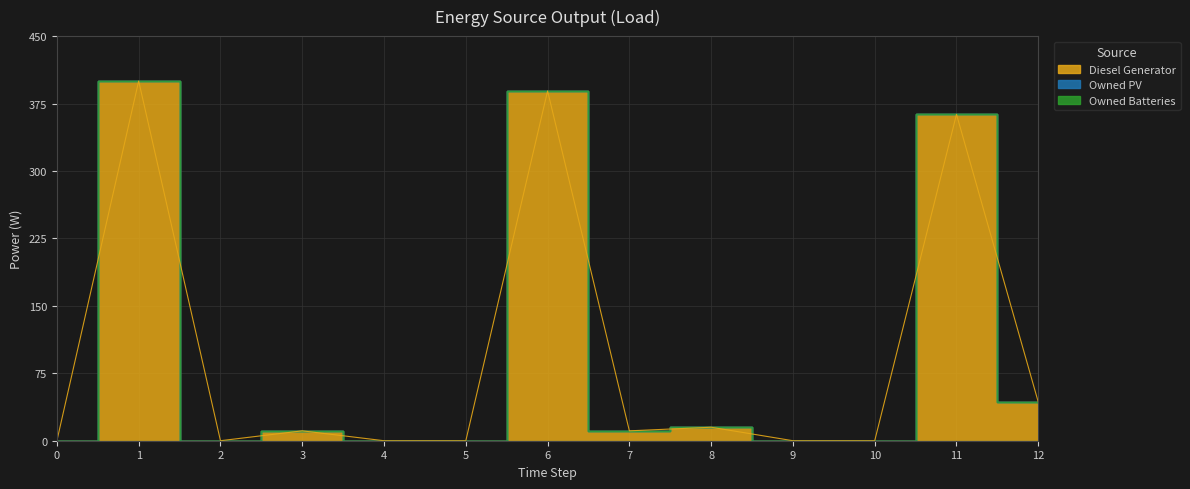

Which series has the largest total across all categories?

Diesel Generator